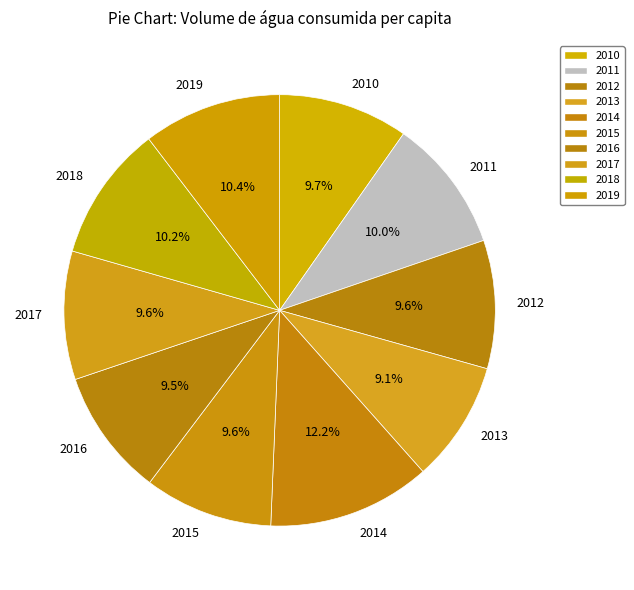

Is there a majority slice in this chart?

No